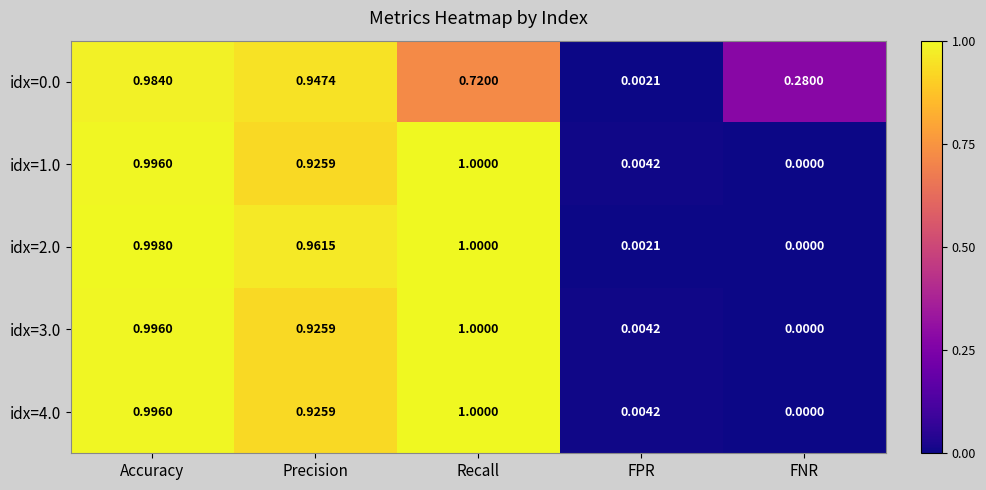

How many data points does each series have?

5